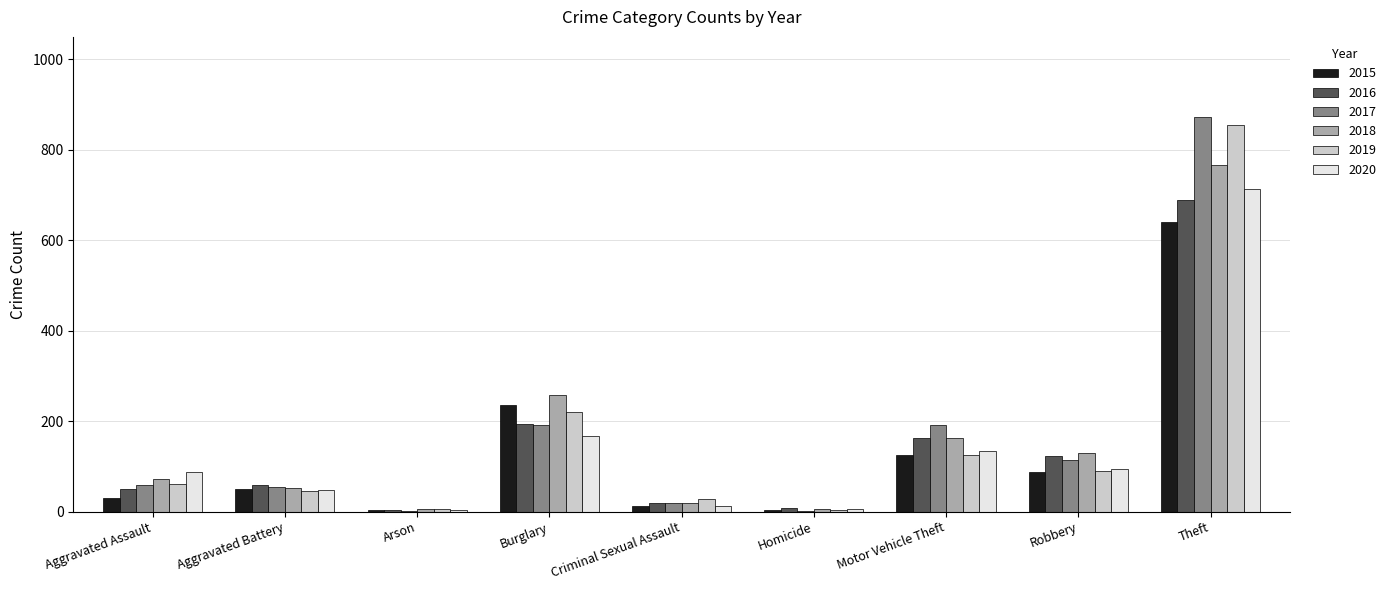

At which label is 2019 closest to 429?

Burglary